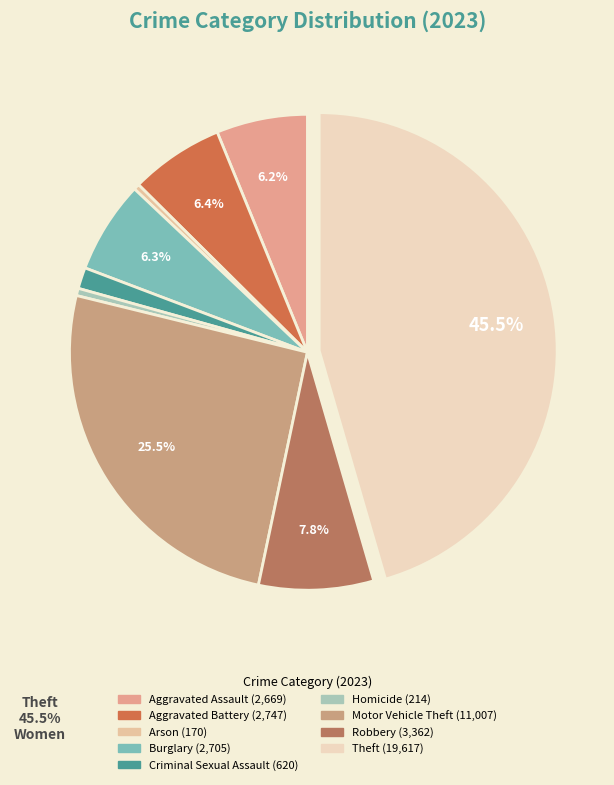

Combined, do Burglary and Homicide account for over 50%?

No